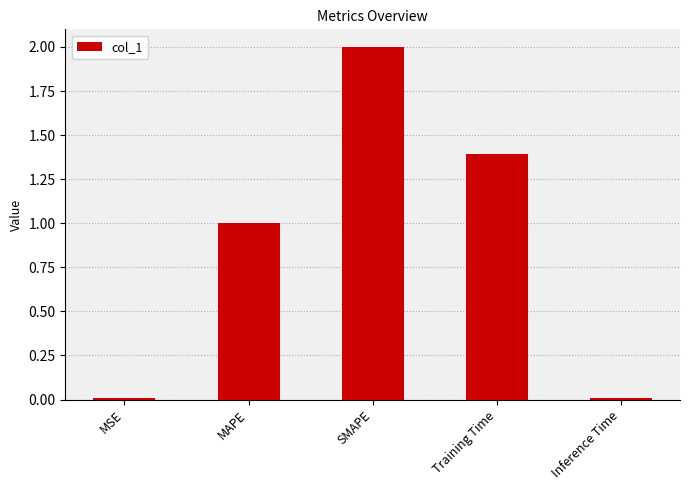

What is the label of the 4th bar from the left?

Training Time